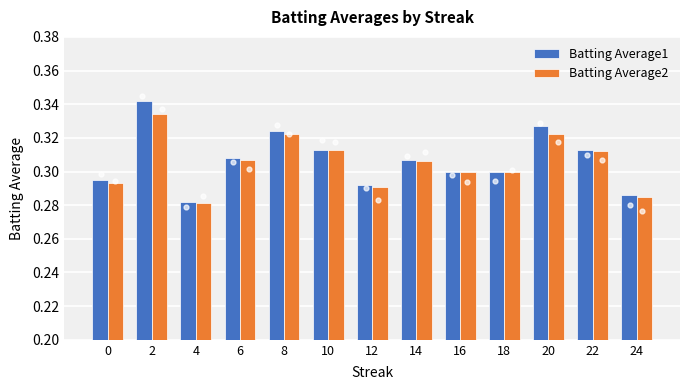

Is the value of Batting Average1 at 16 greater than the value of Batting Average2 at 24?

Yes